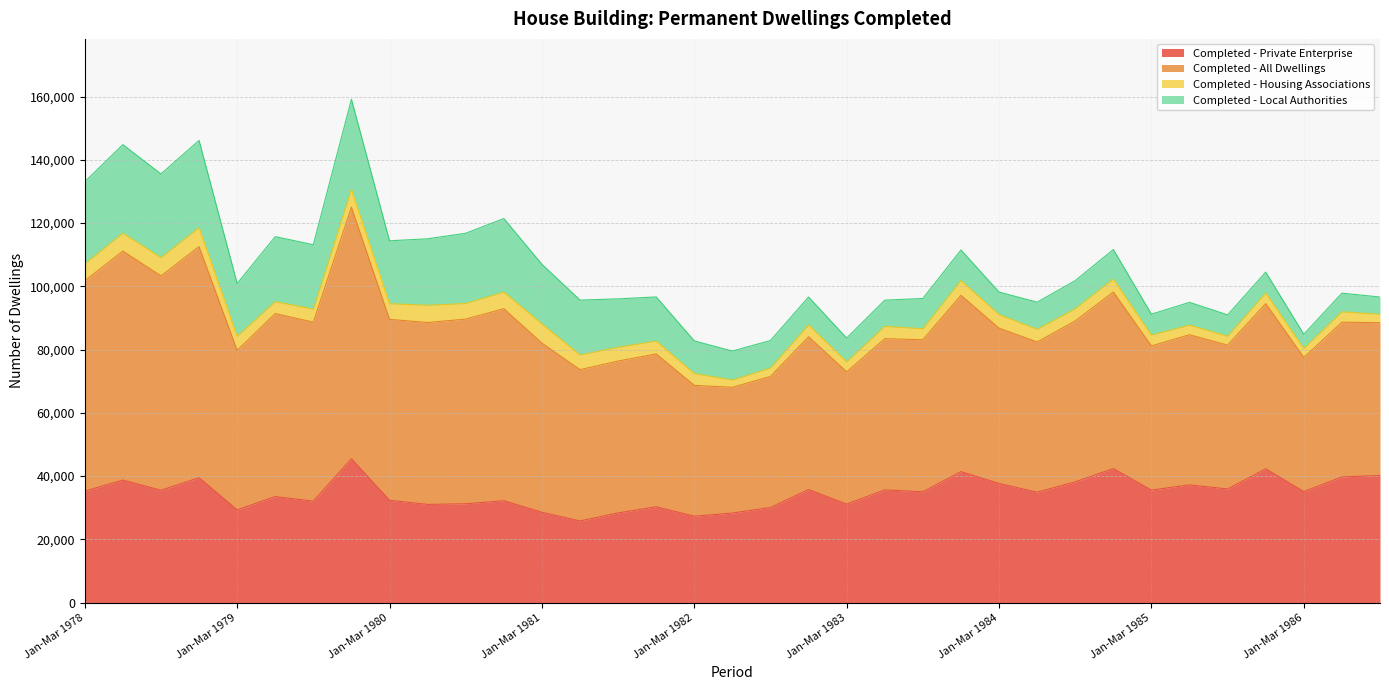

At which category does Completed - All Dwellings reach its first local peak?

Apr-Jun 1978